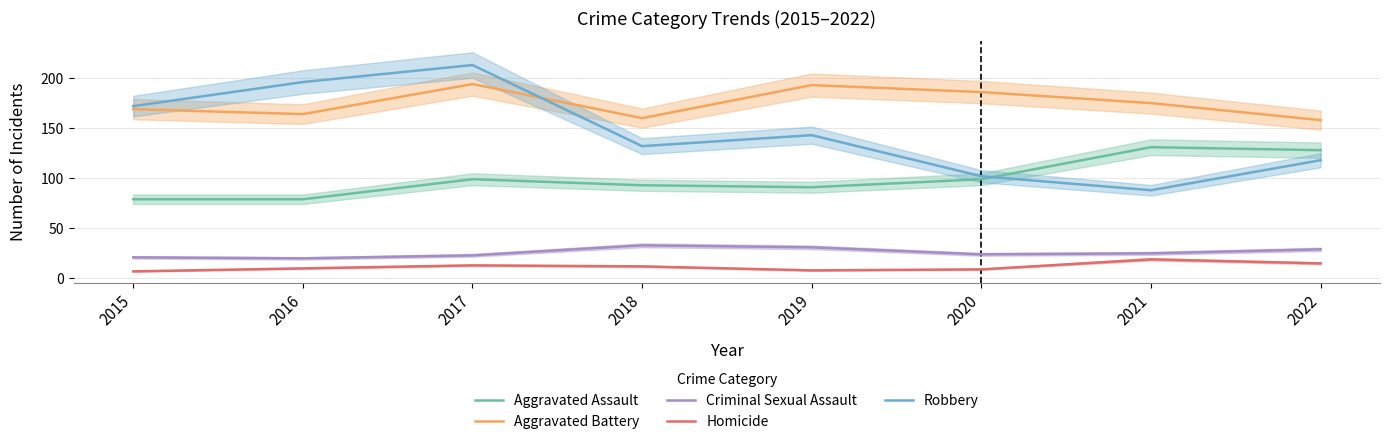

Reading right to left, extract all data points from this chart.

Aggravated Assault: 128	131	99	91	93	99	79	79
Aggravated Battery: 158	175	186	193	160	194	164	169
Criminal Sexual Assault: 29	25	24	31	33	23	20	21
Homicide: 15	19	9	8	12	13	10	7
Robbery: 118	88	102	143	132	213	196	172